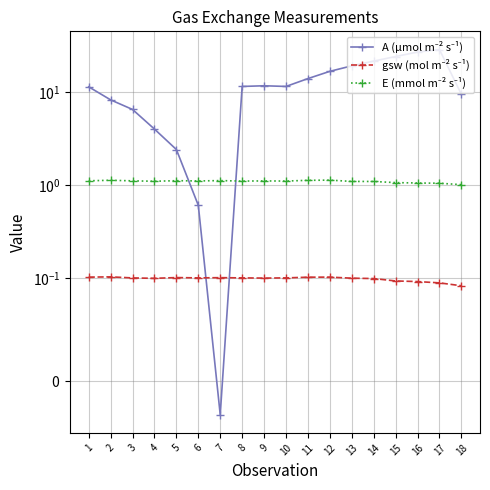

What is the minimum value for E (mmol m⁻² s⁻¹)?

1.0